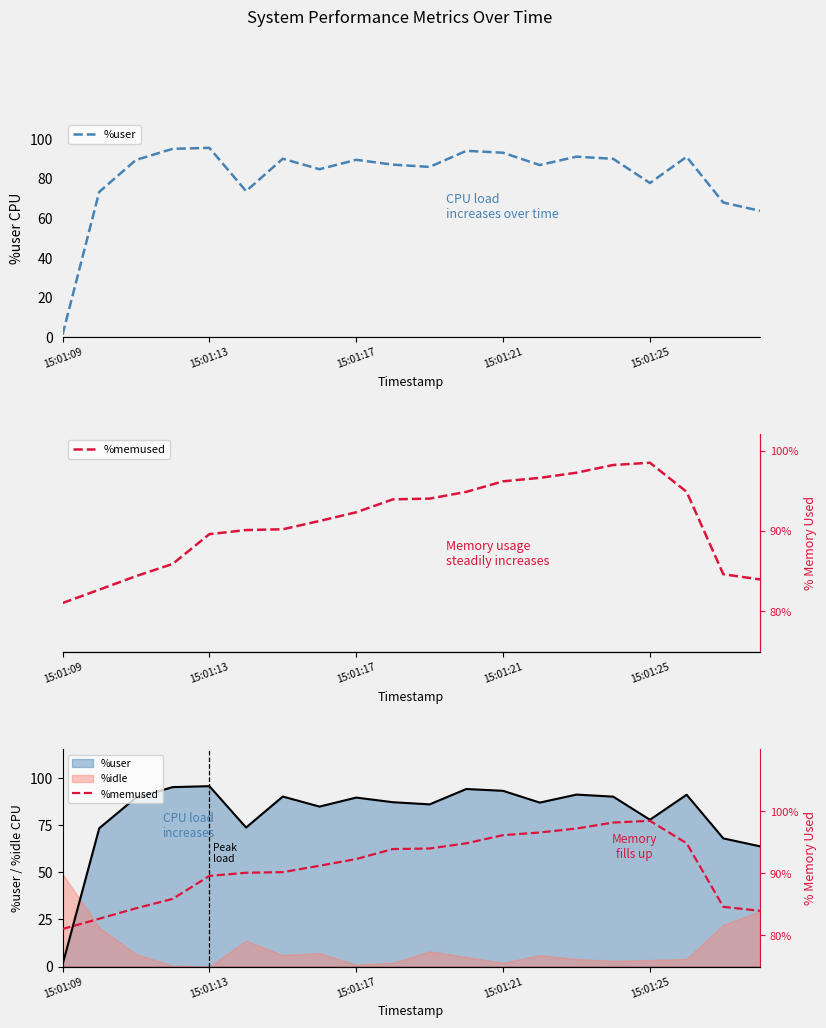

True or false: %user has more than 1 interior local peaks.

True